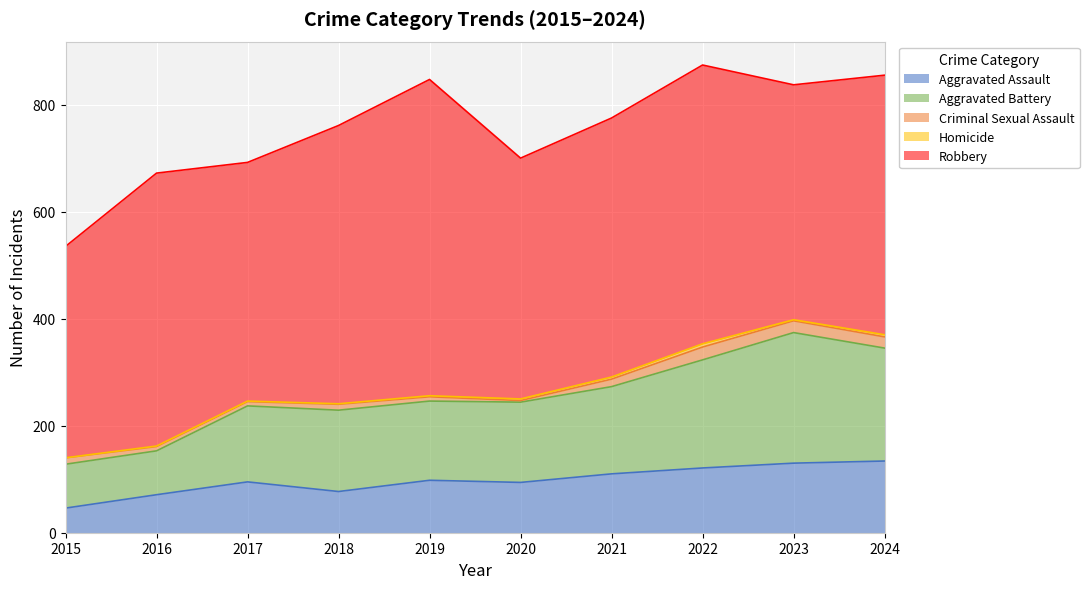

Which series has the largest total across all categories?

Robbery